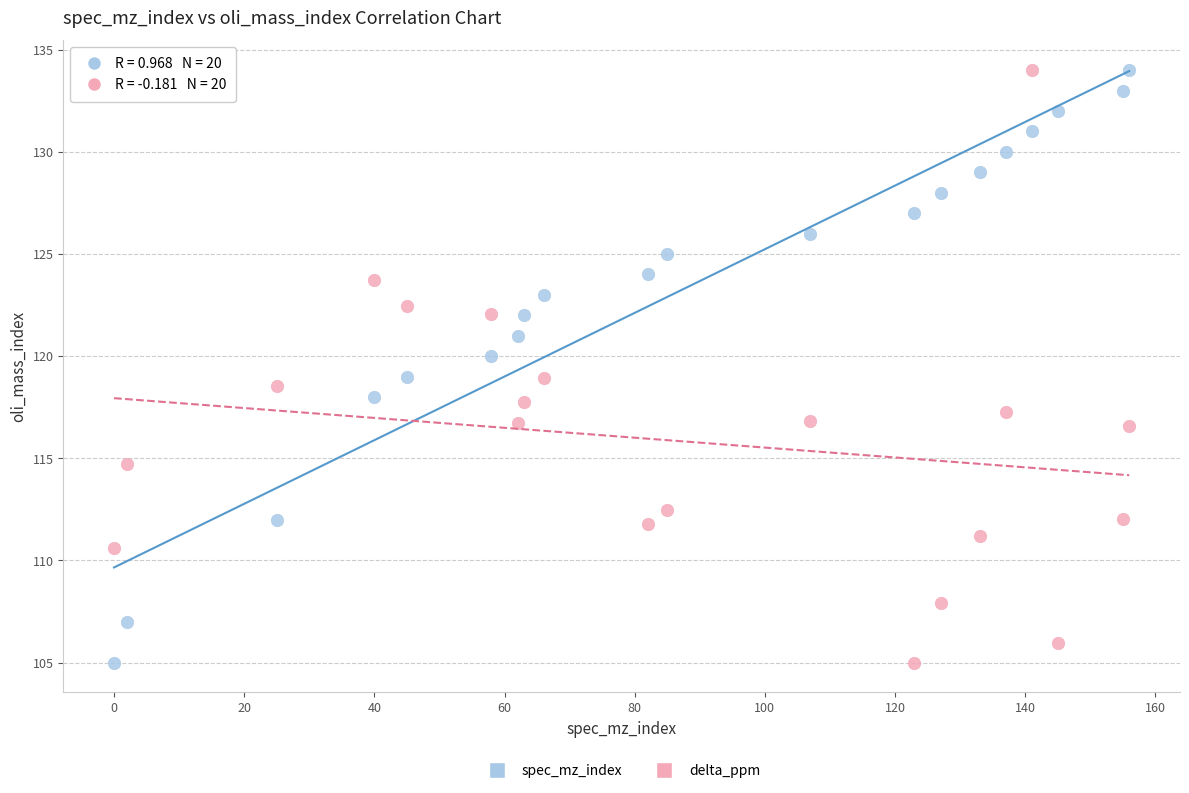

Across all data points, what is the range of Y values (max minus min)?

29.0